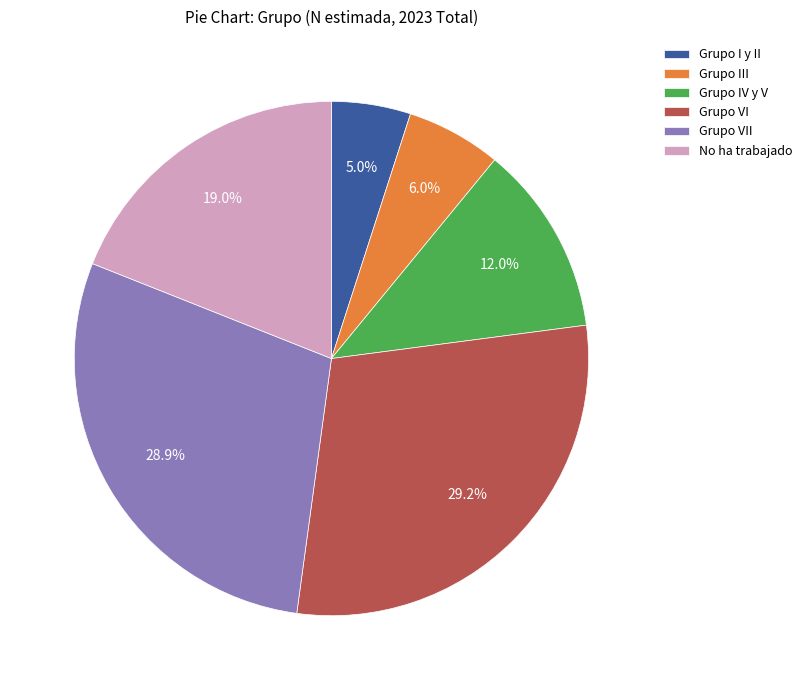

What is the smallest slice in the pie chart?

Grupo I y II